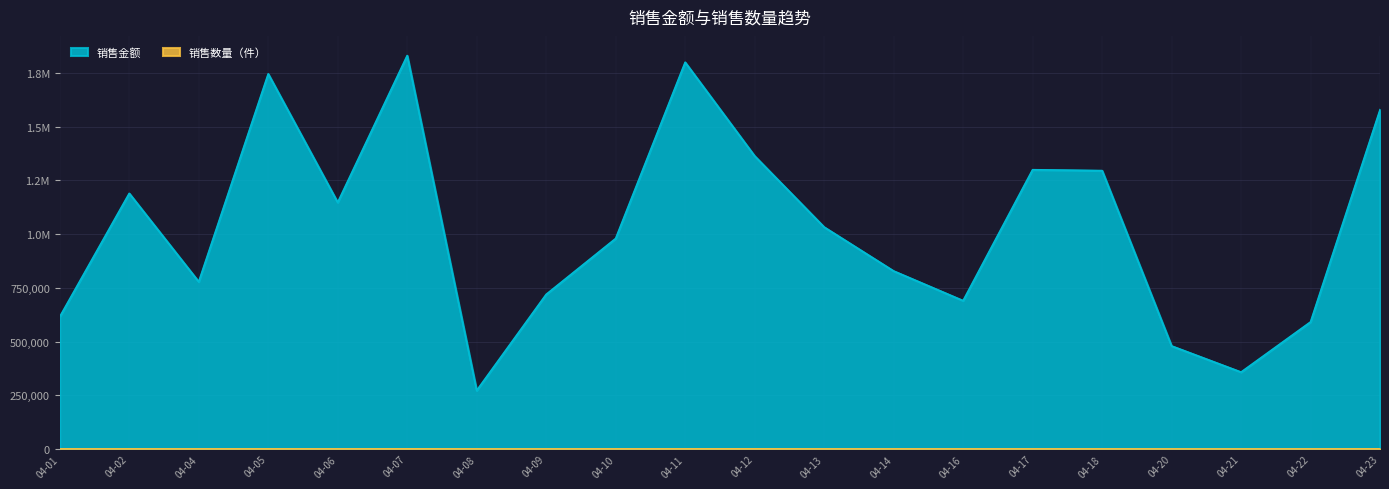

Is the value of 销售数量（件） at 04-20 greater than the value of 销售金额 at 04-12?

No